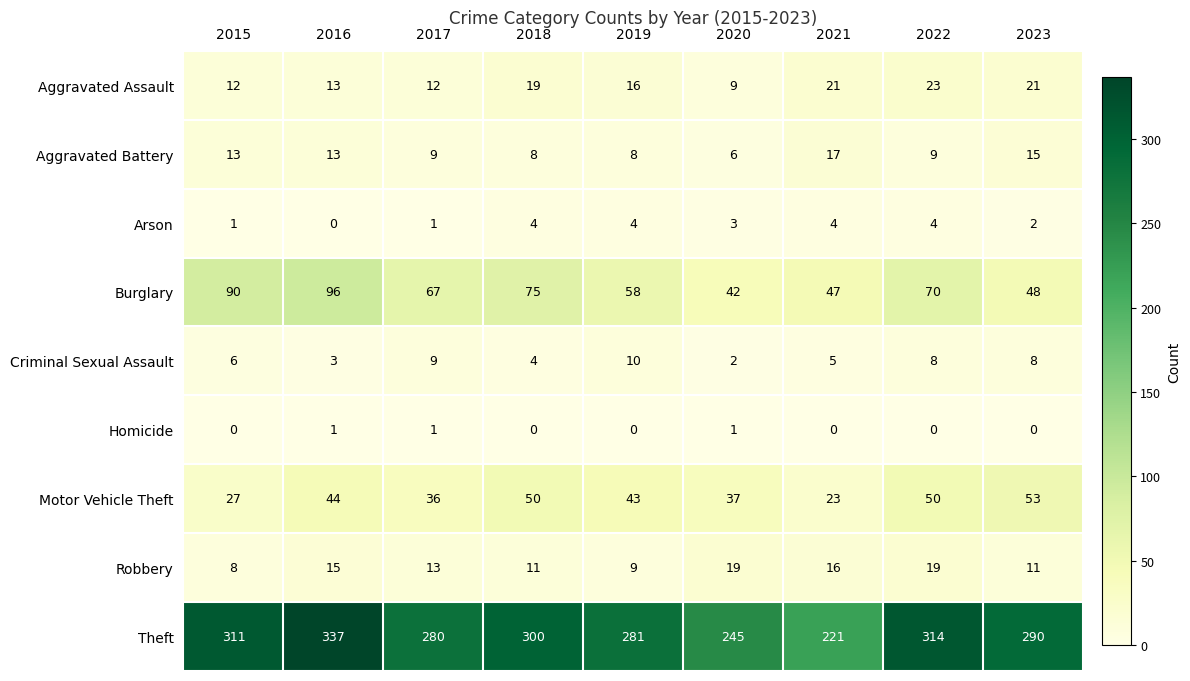

Read the Motor Vehicle Theft value at 2018.

50